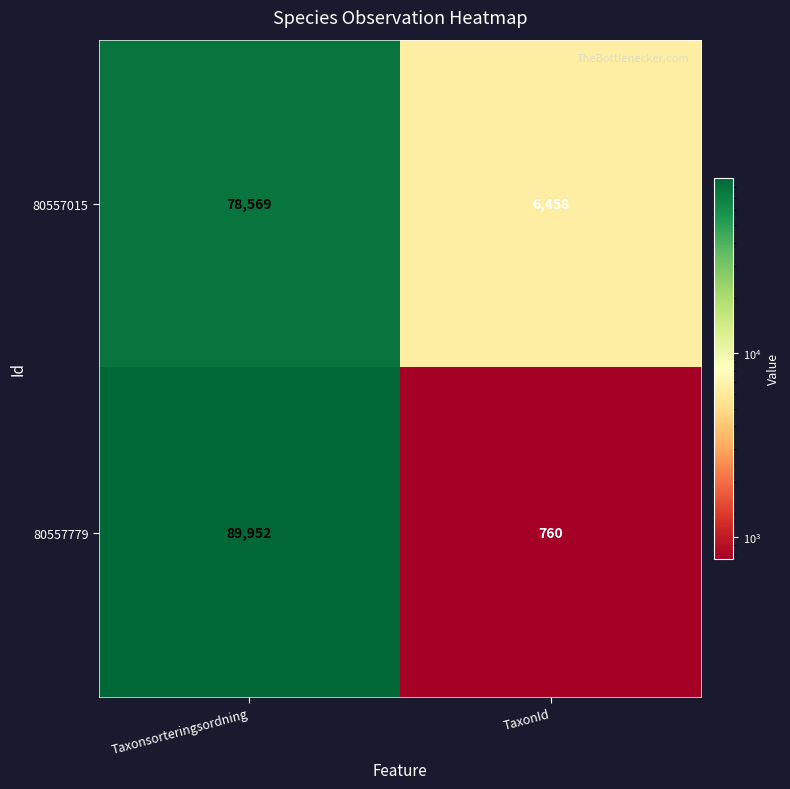

Reading left to right, what are all the values shown in this chart?

80557015: Taxonsorteringsordning=78569	TaxonId=6458
80557779: Taxonsorteringsordning=89952	TaxonId=760